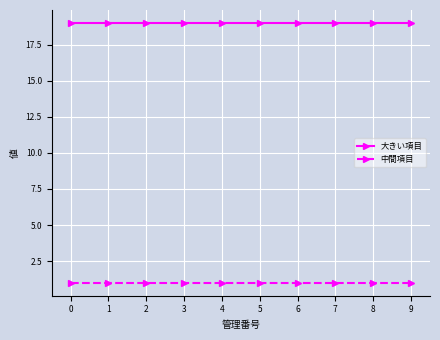

What is the sum of all 中間項目 values?

10